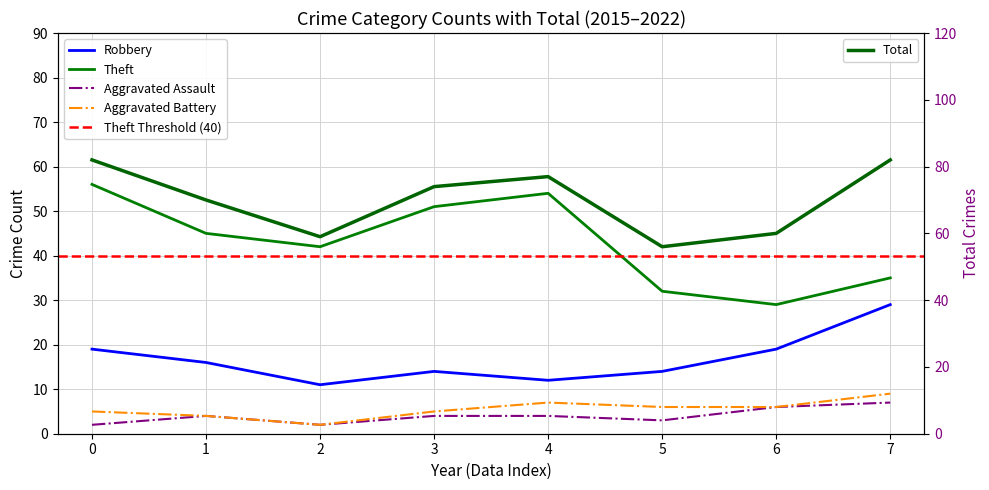

Does the chart have visible grid lines?

Yes